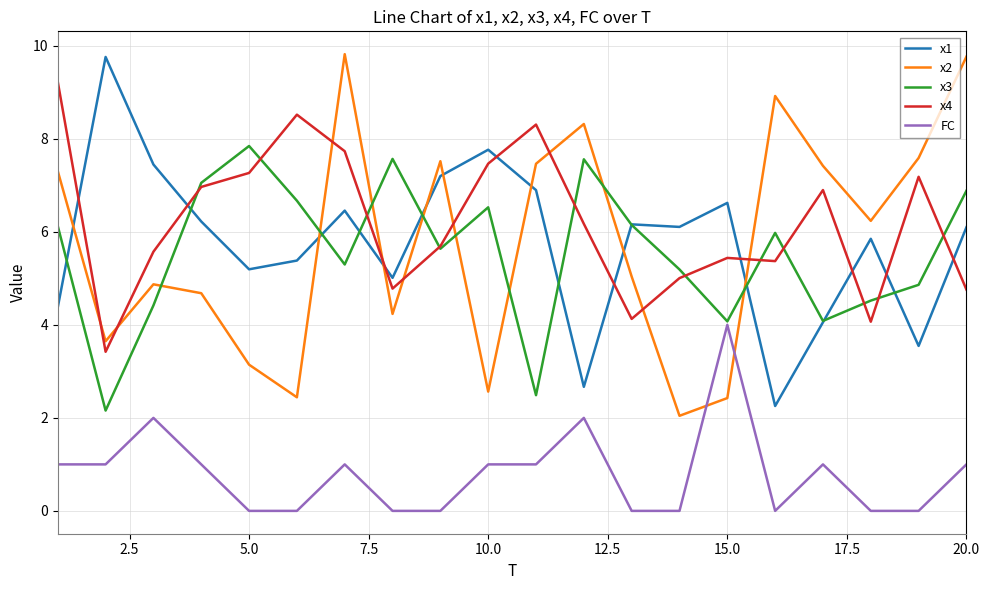

What is the highest value of the x2 series?

9.8